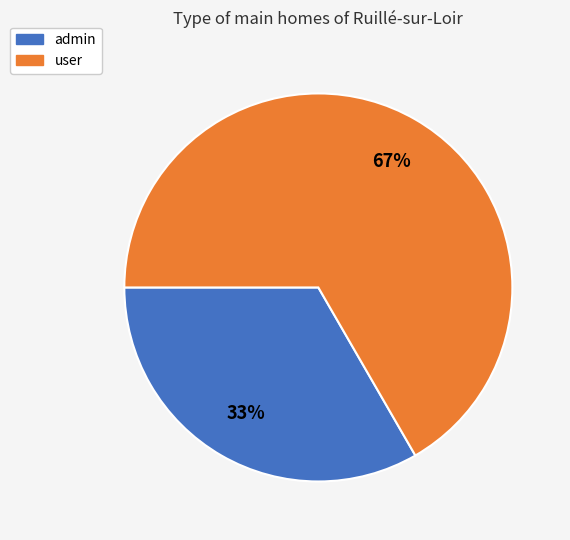

To the nearest percent, what is the average slice percentage?

50%